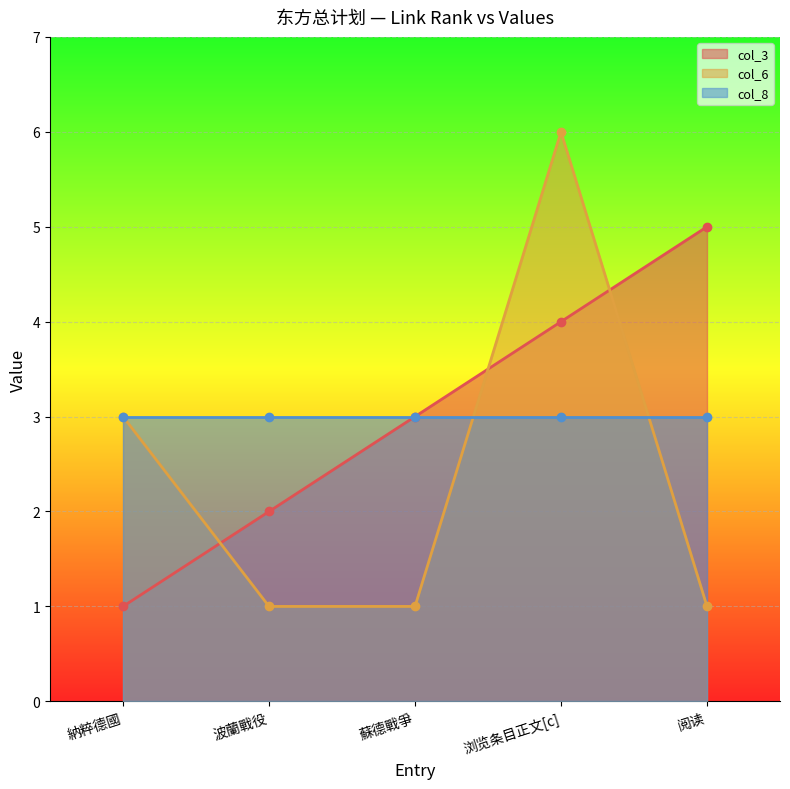

At which category does col_6 reach its first local peak?

浏览条目正文[c]